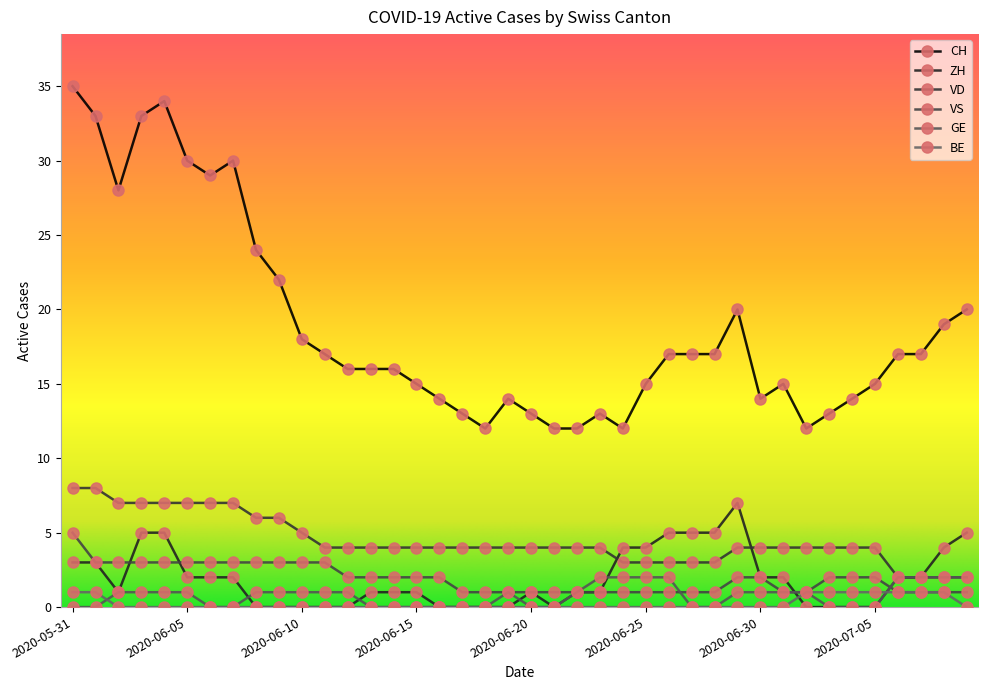

Count the number of data series in this chart.

6